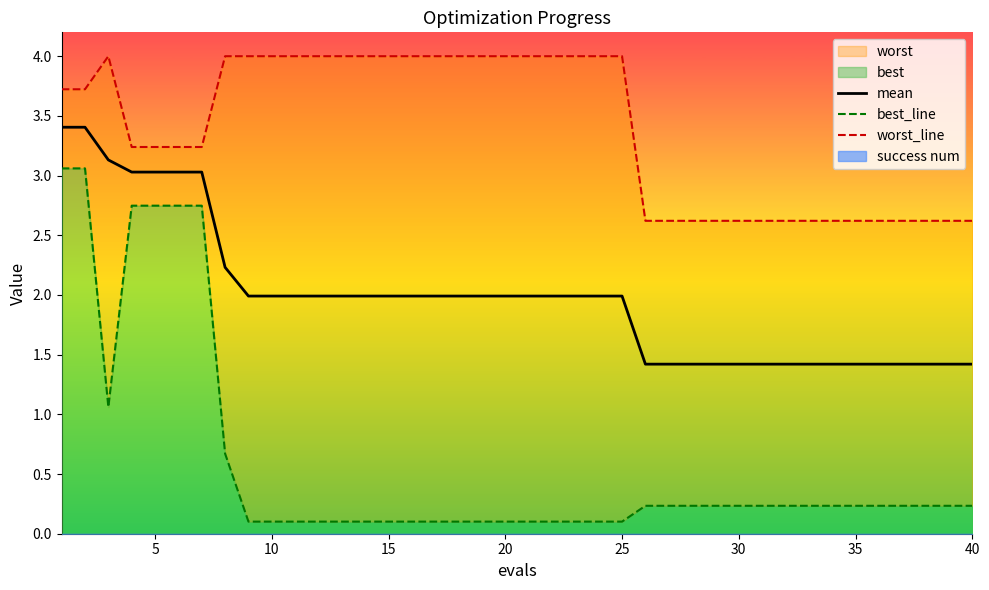

The mean series shows 2.5 at 35. True or false?

False